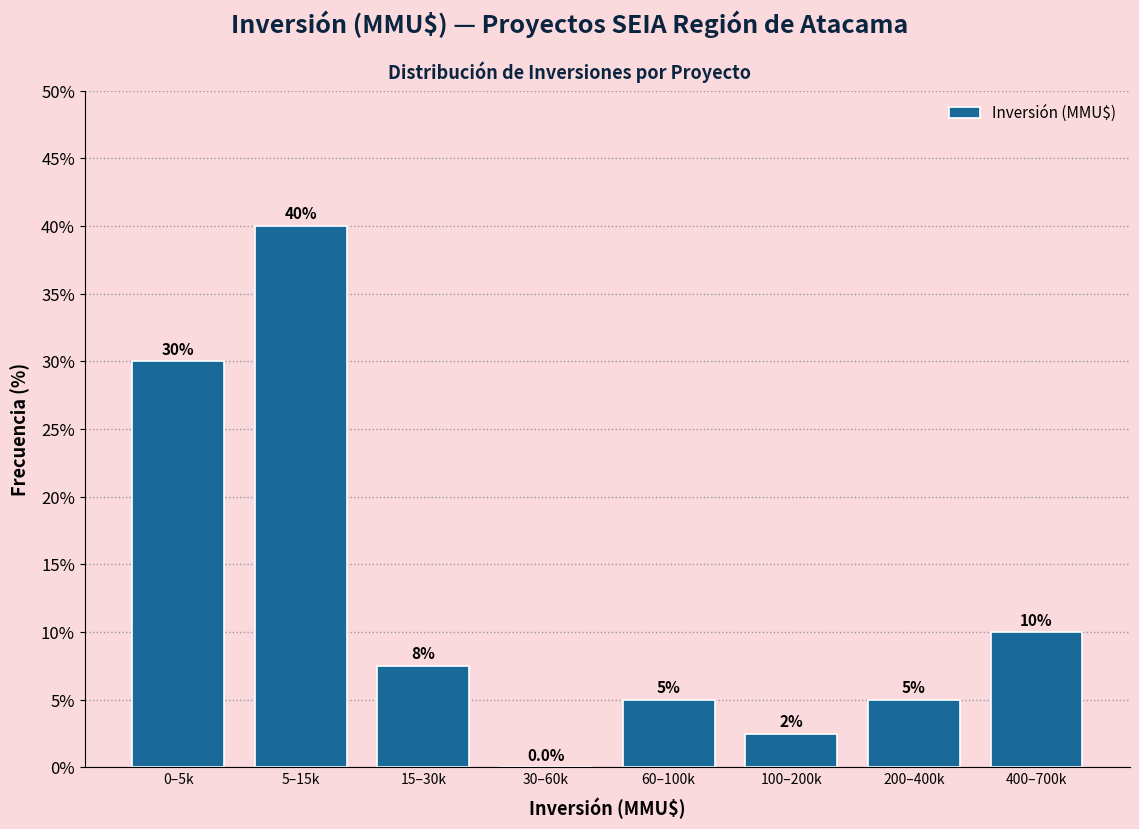

Reading left to right, list all the values displayed in this chart.

0–5k=30.0	5–15k=40.0	15–30k=7.5	30–60k=0.0	60–100k=5.0	100–200k=2.5	200–400k=5.0	400–700k=10.0